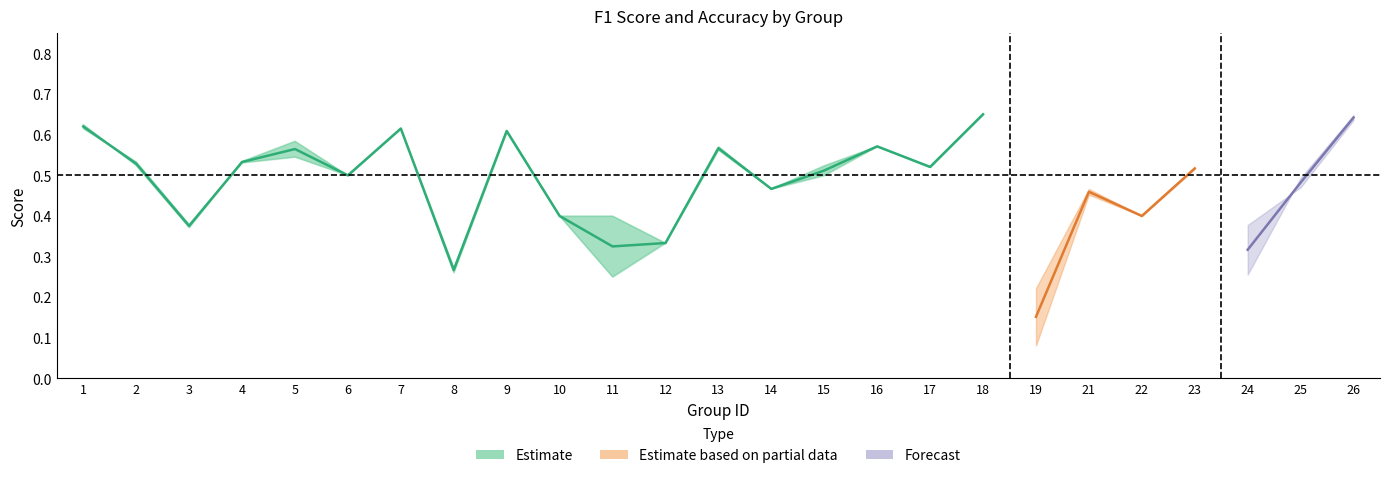

The chart shows a value of 0.3 at 18. True or false?

False